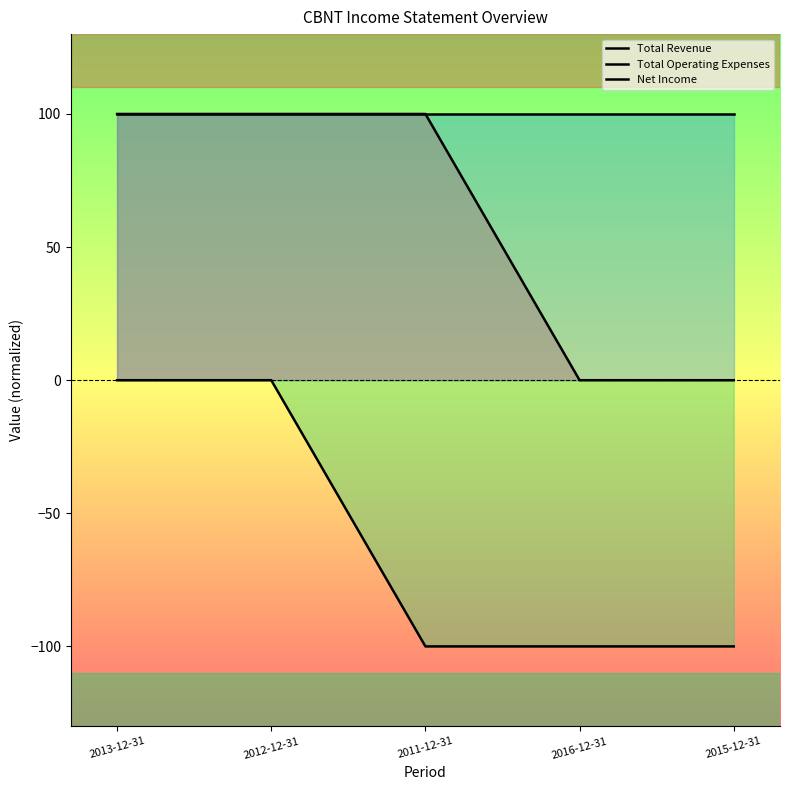

At which category is the sum across all series the highest?

2013-12-31